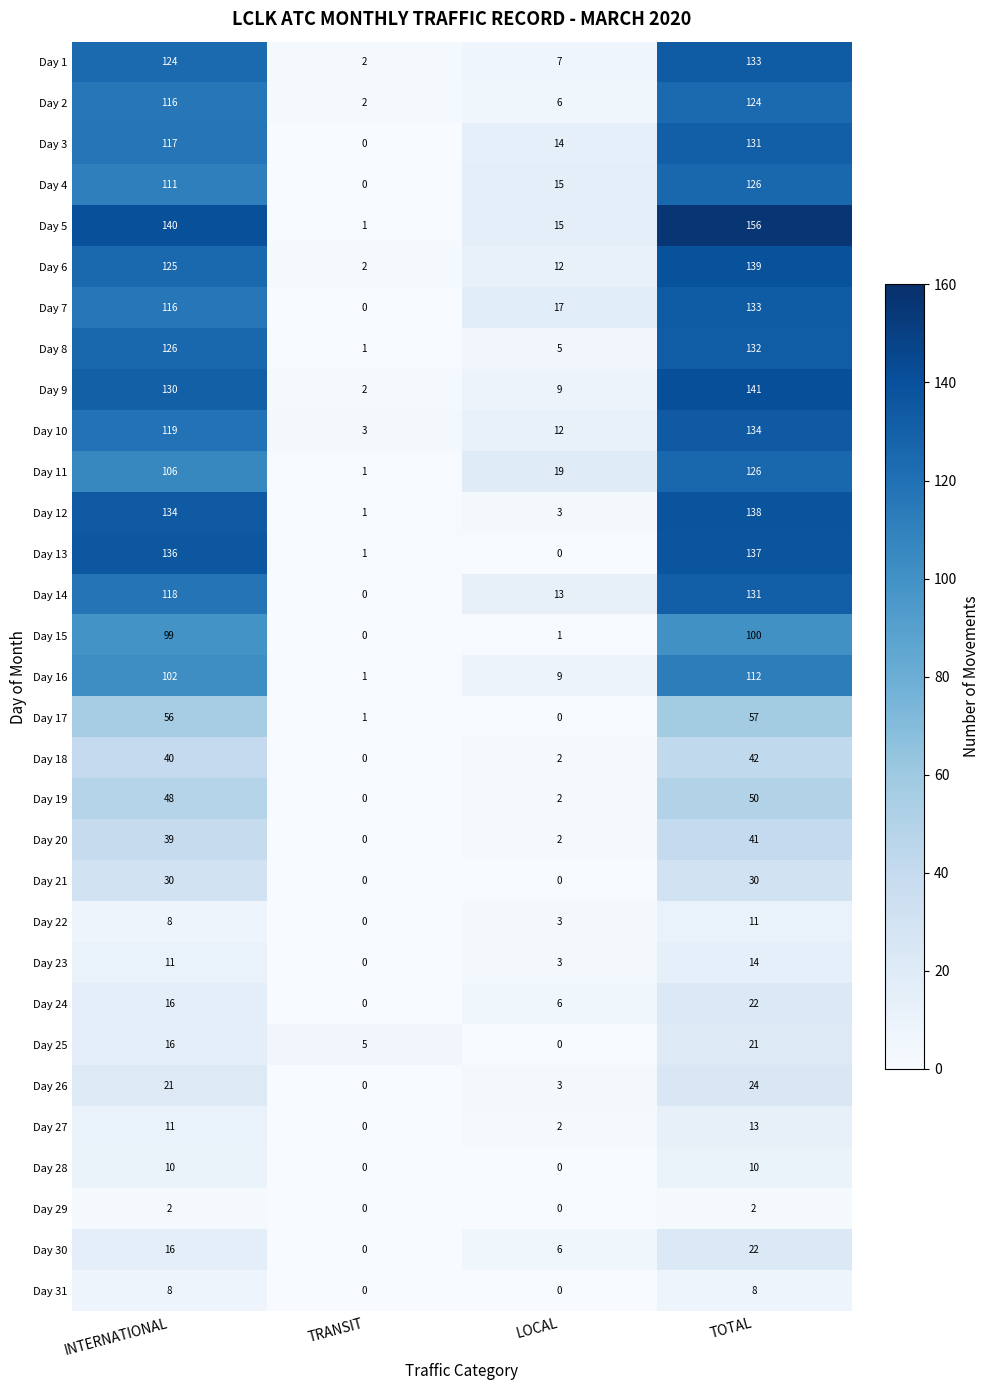

Which series has the widest spread of values?

Day 5